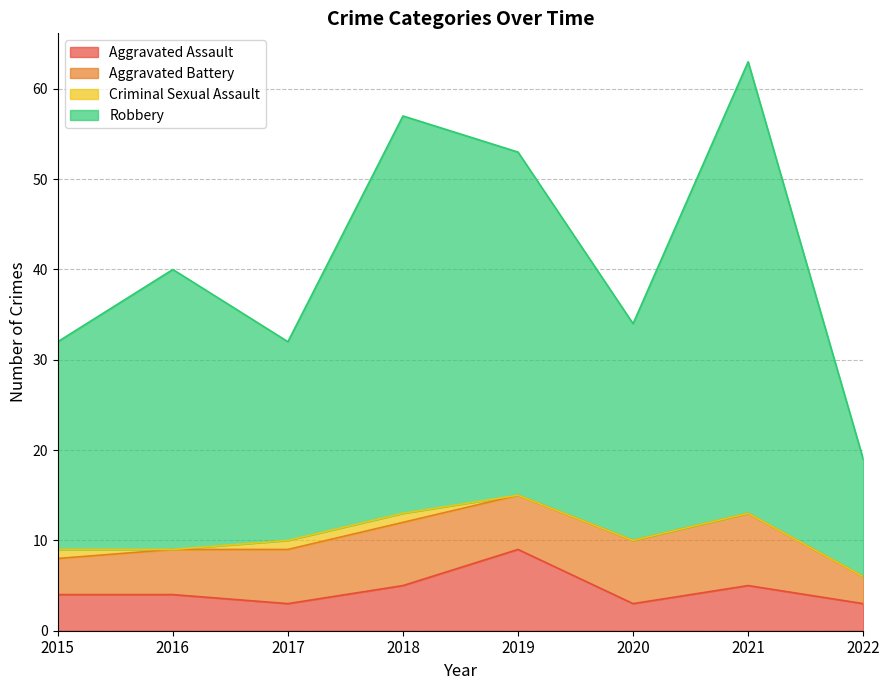

What is the highest value of the Aggravated Assault series?

9